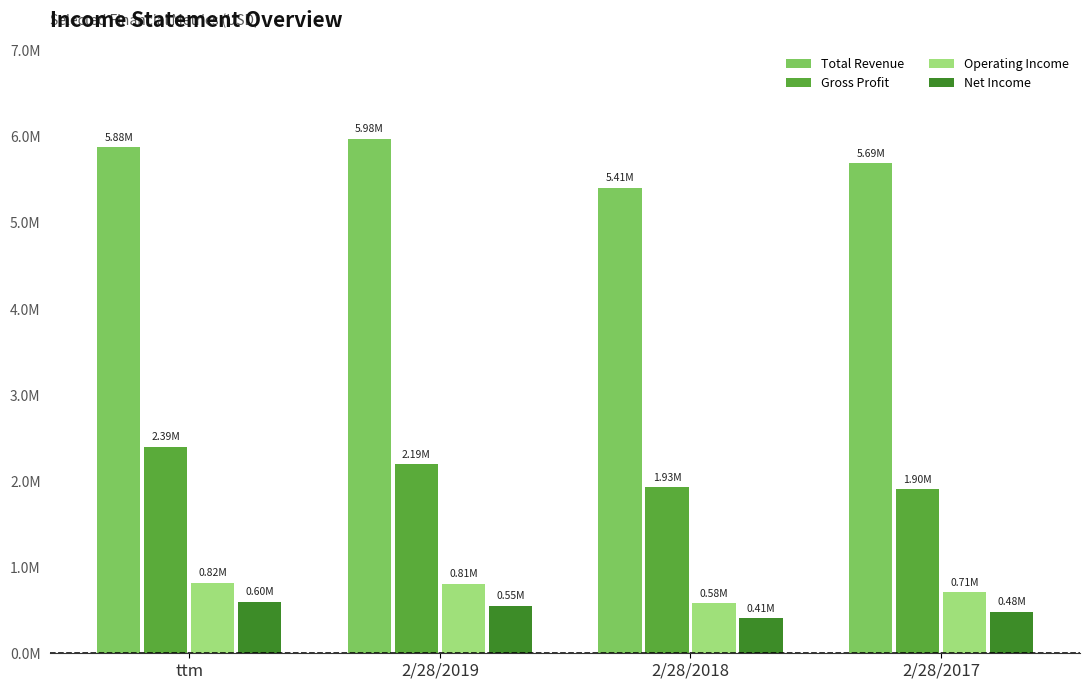

What is the minimum value for Gross Profit?

1904195